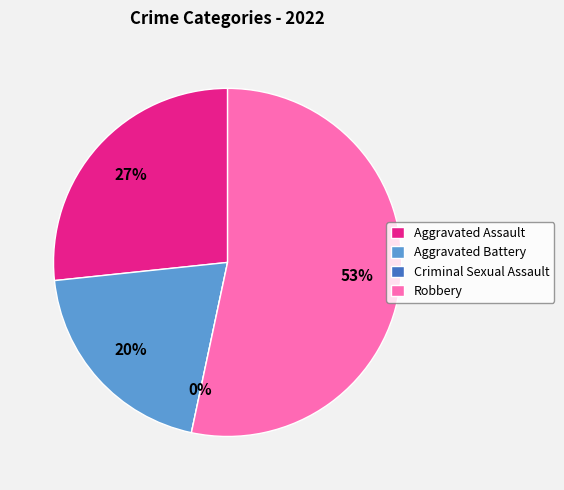

Which category has the biggest portion of the pie?

Robbery